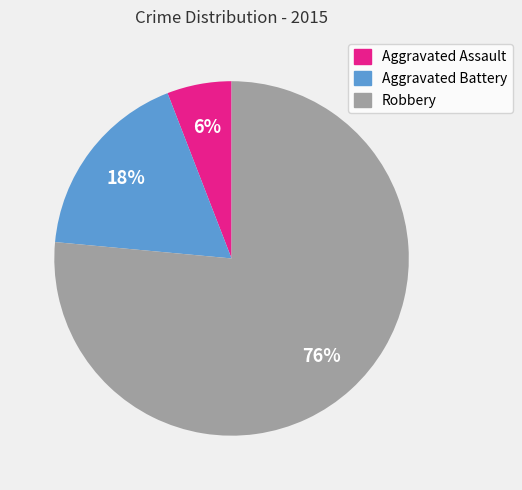

Between Aggravated Battery and Robbery, which is larger?

Robbery